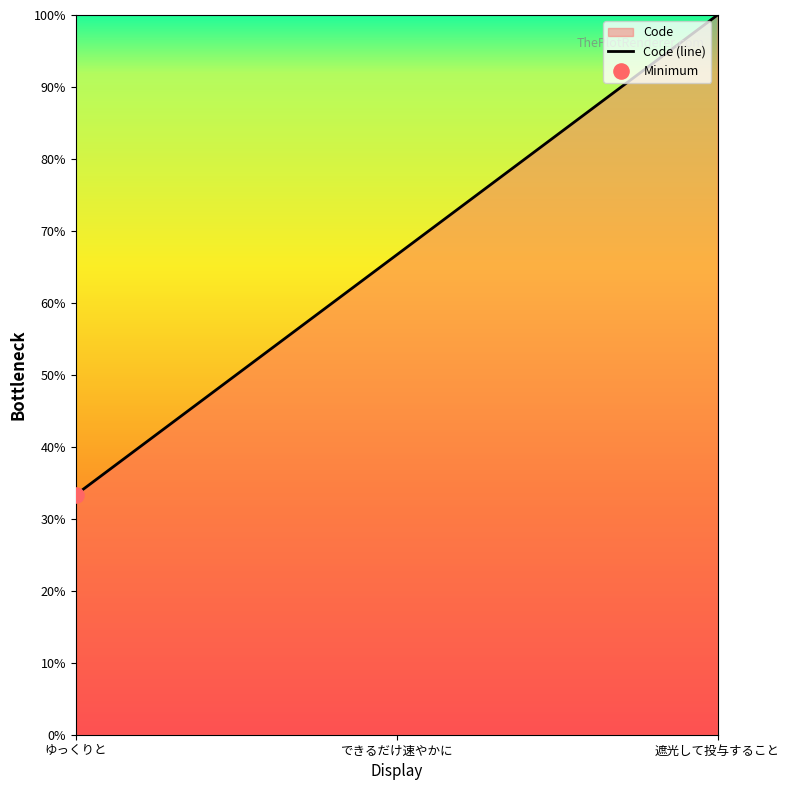

What is the change in value from ゆっくりと to 遮光して投与すること?

+66.7